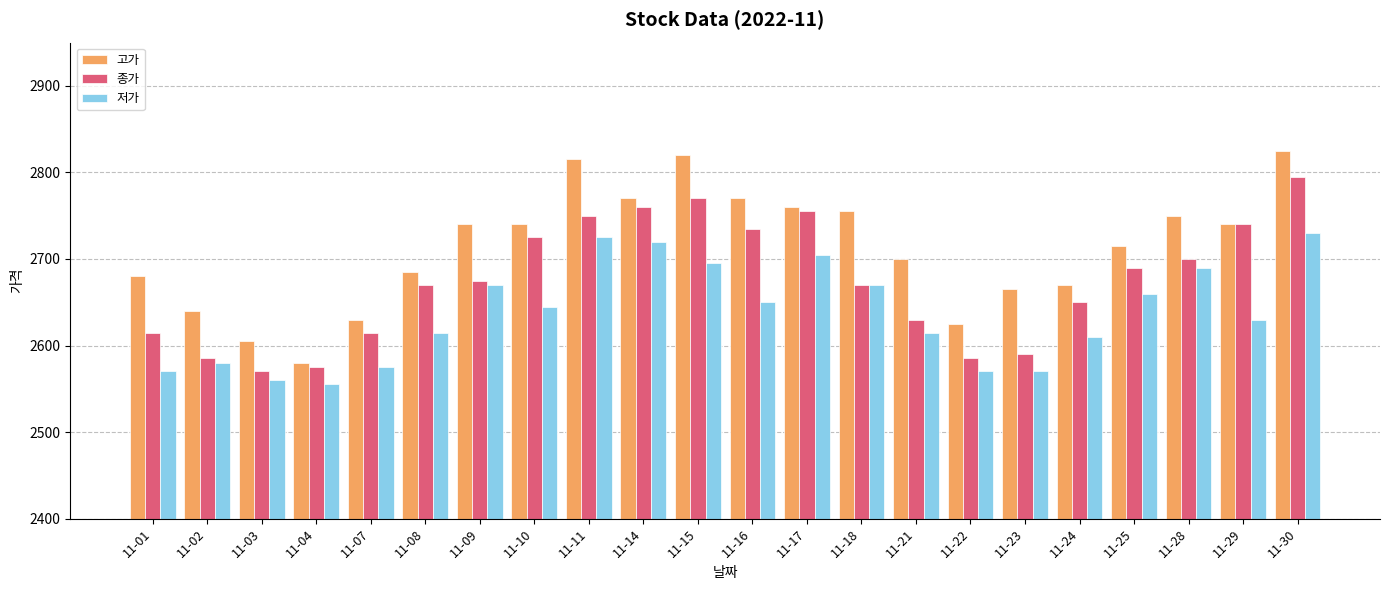

What is the total value across all series at 11-07?

7820